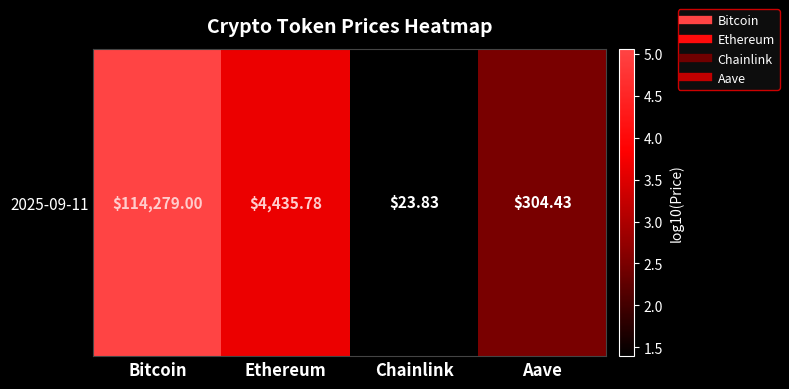

List the labels in order of value, largest first.

Bitcoin, Ethereum, Aave, Chainlink